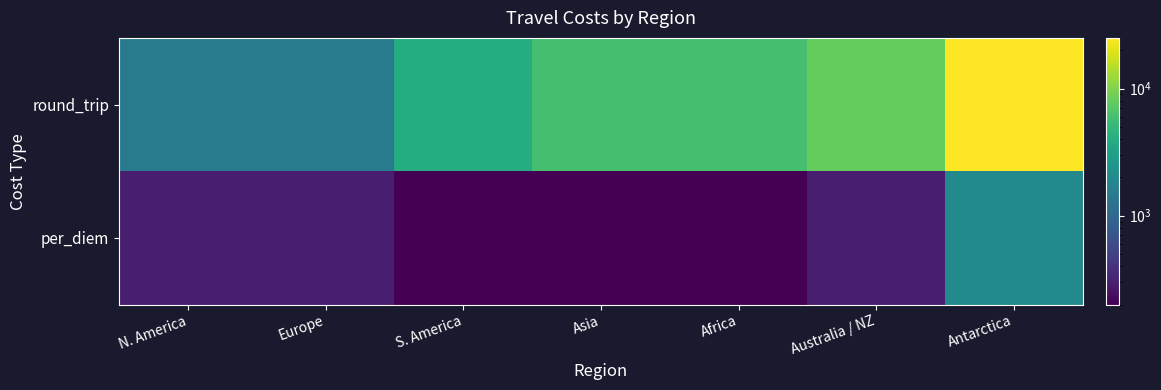

Reading left to right, extract all data points from this chart.

round_trip: N. America=1500	Europe=1500	S. America=4000	Asia=6000	Africa=6000	Australia / NZ=8000	Antarctica=25000
per_diem: N. America=300	Europe=300	S. America=200	Asia=200	Africa=200	Australia / NZ=300	Antarctica=2000